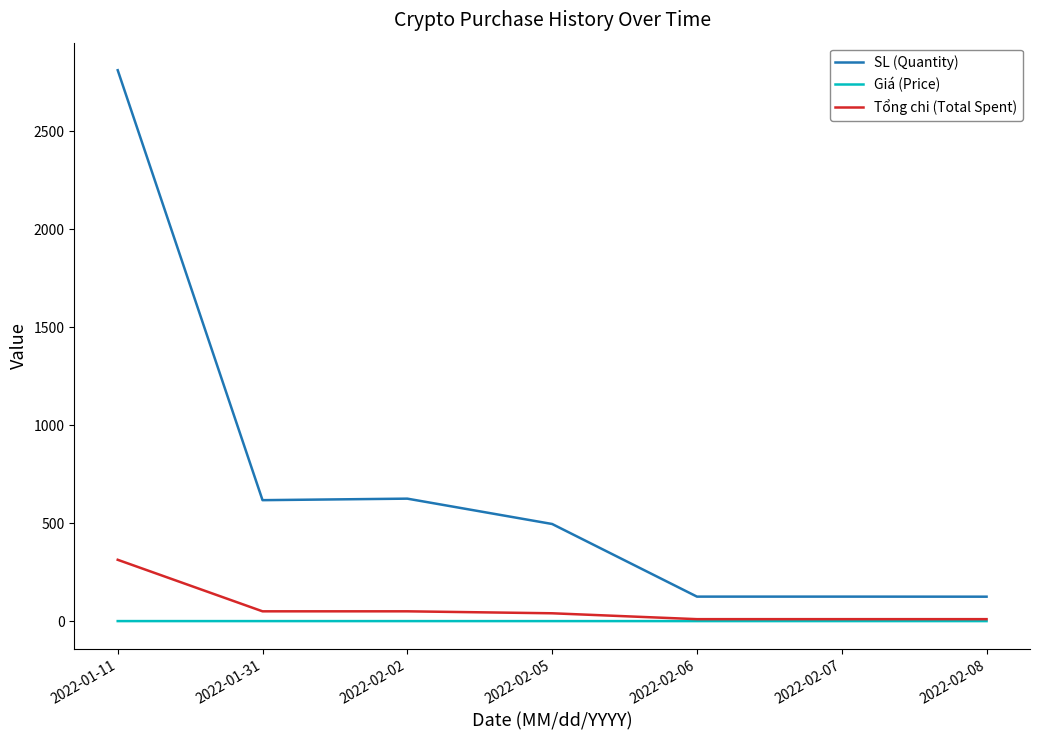

Does the chart display data point markers on the line(s)?

No